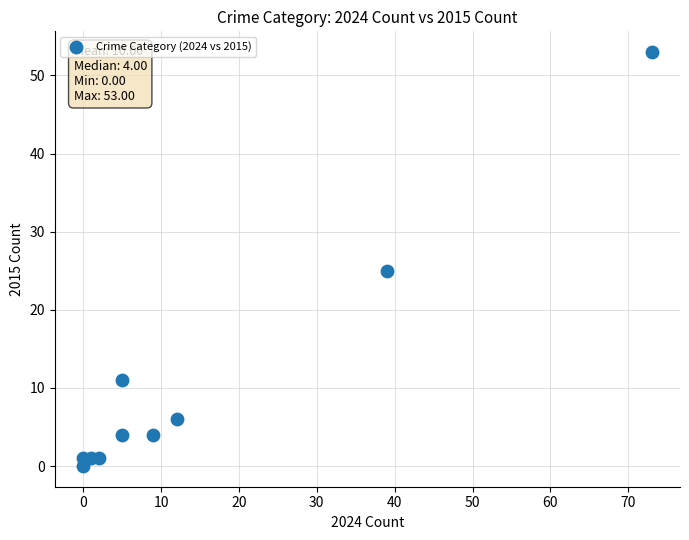

What Y value in the scatter plot is closest to 26?

25